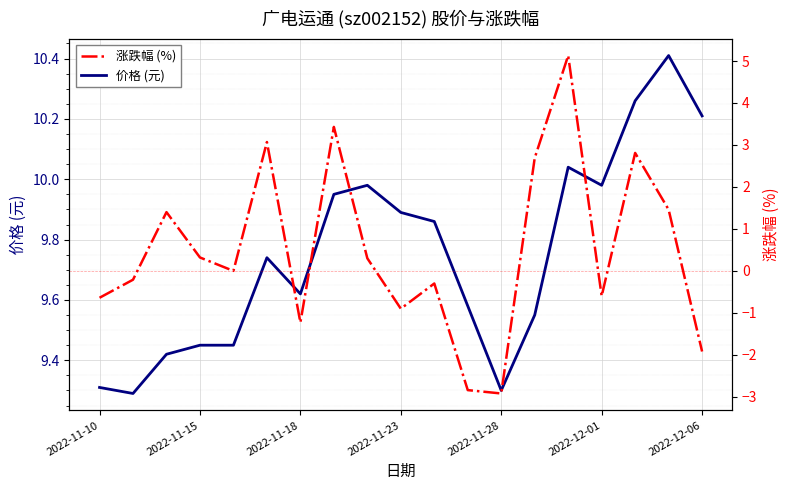

How many data points does each series have?

19